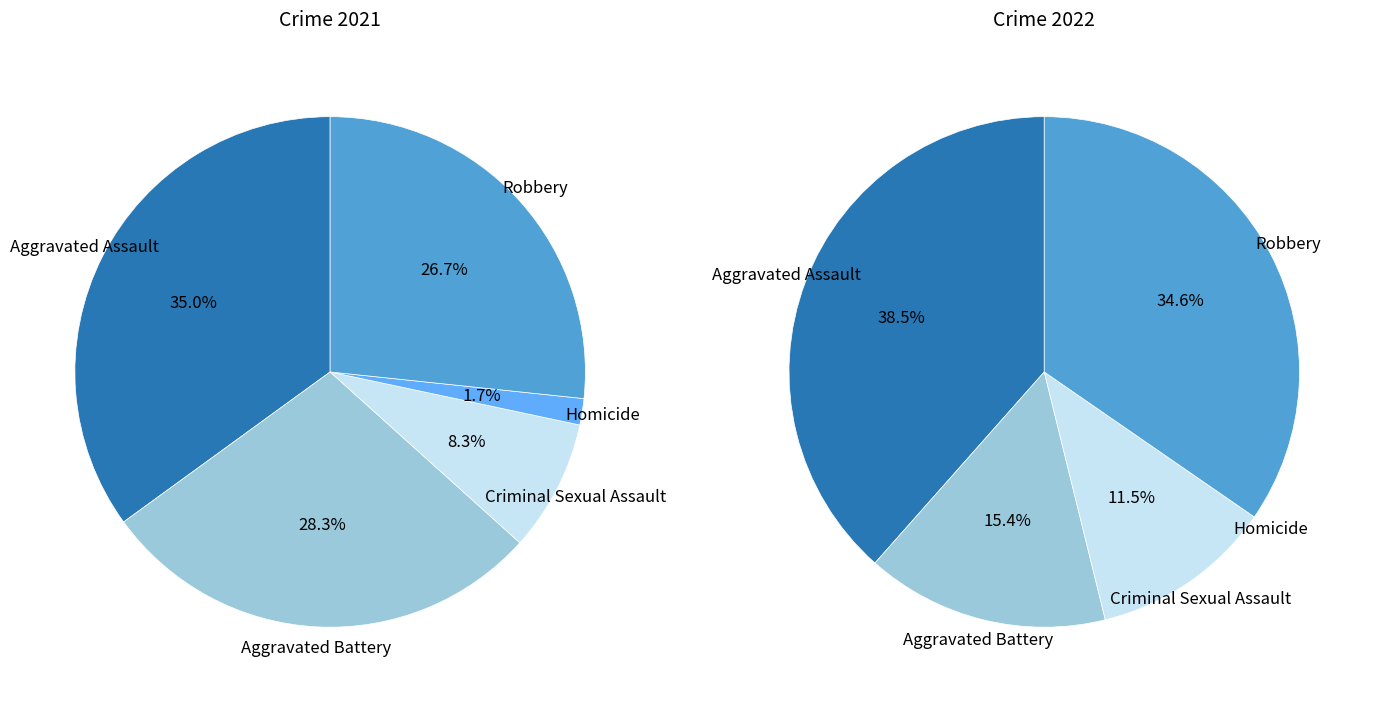

To the nearest percent, what portion does Aggravated Battery represent?

15%